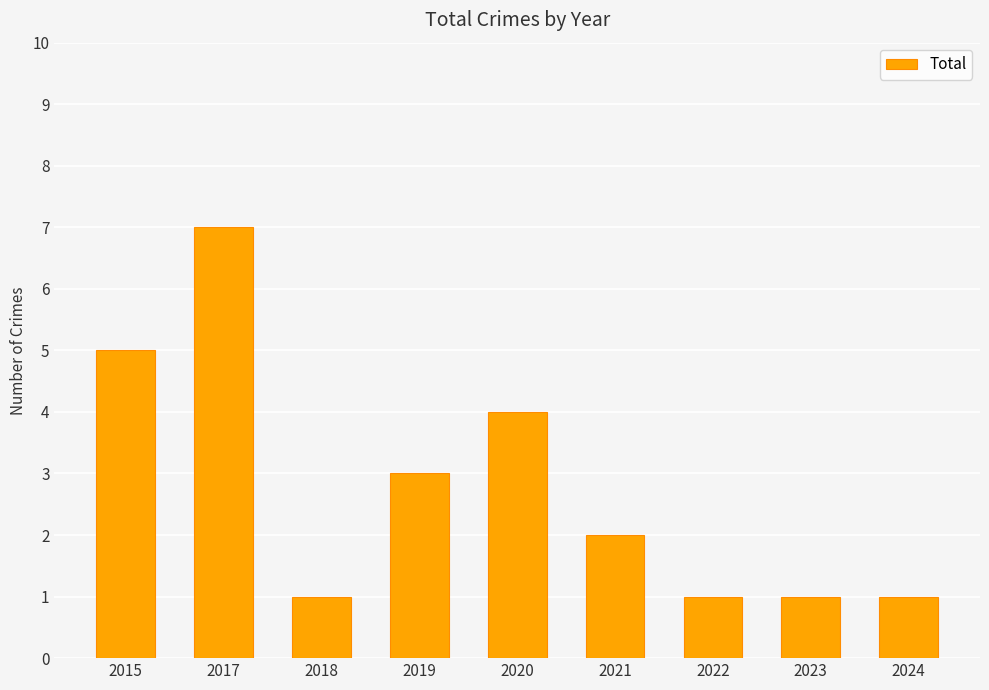

What is the change in value from 2021 to 2024?

-1